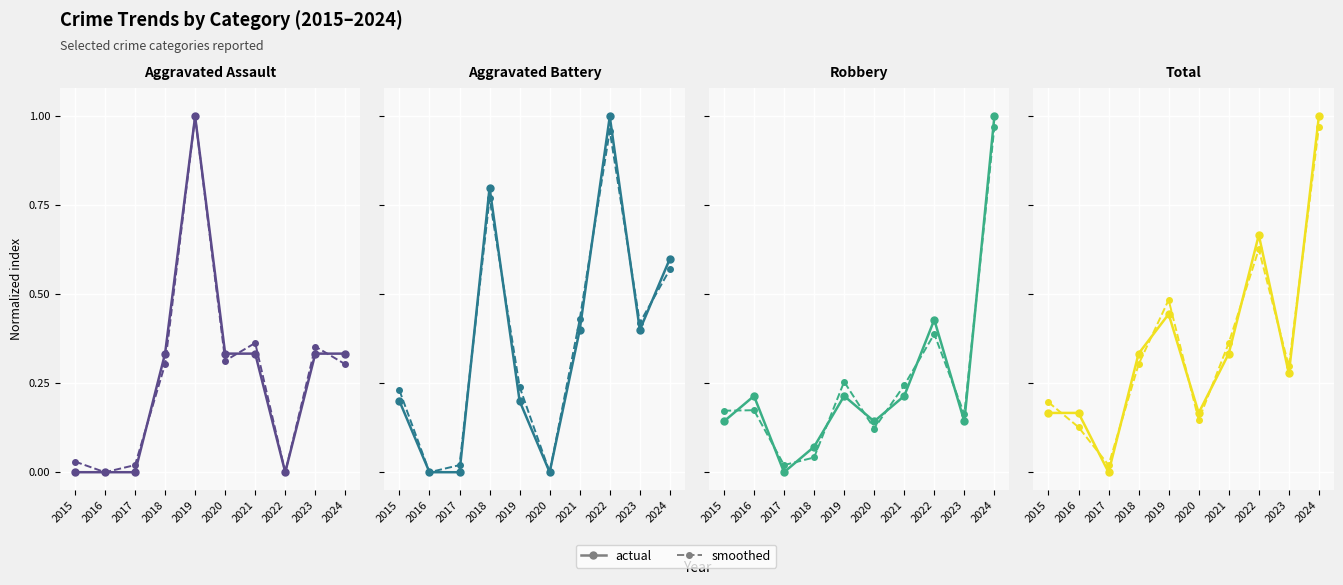

How many interior local valleys does the Aggravated Battery series have?

2